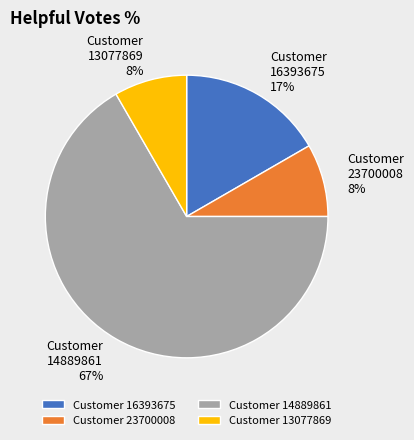

Which category has the biggest portion of the pie?

Customer 14889861